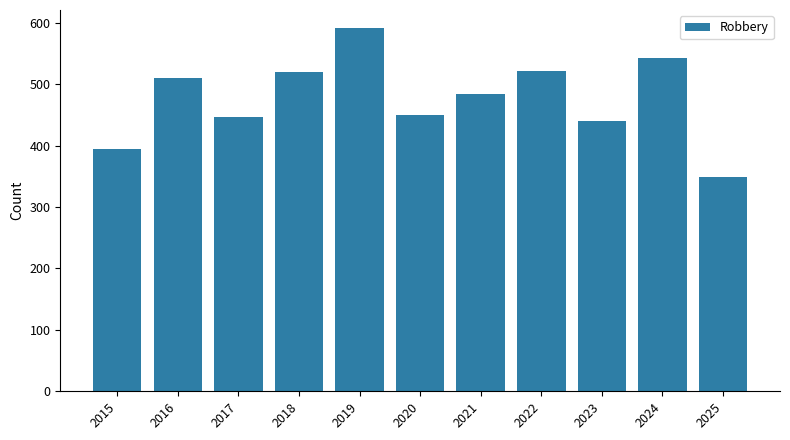

What is the smallest value displayed?

349